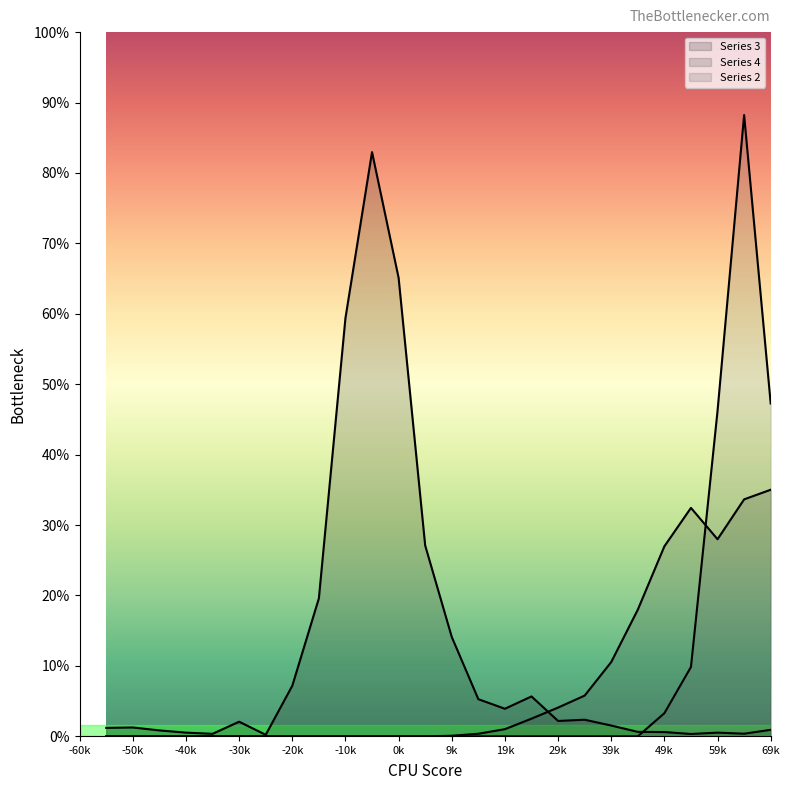

Does the chart display data point markers on the line(s)?

No